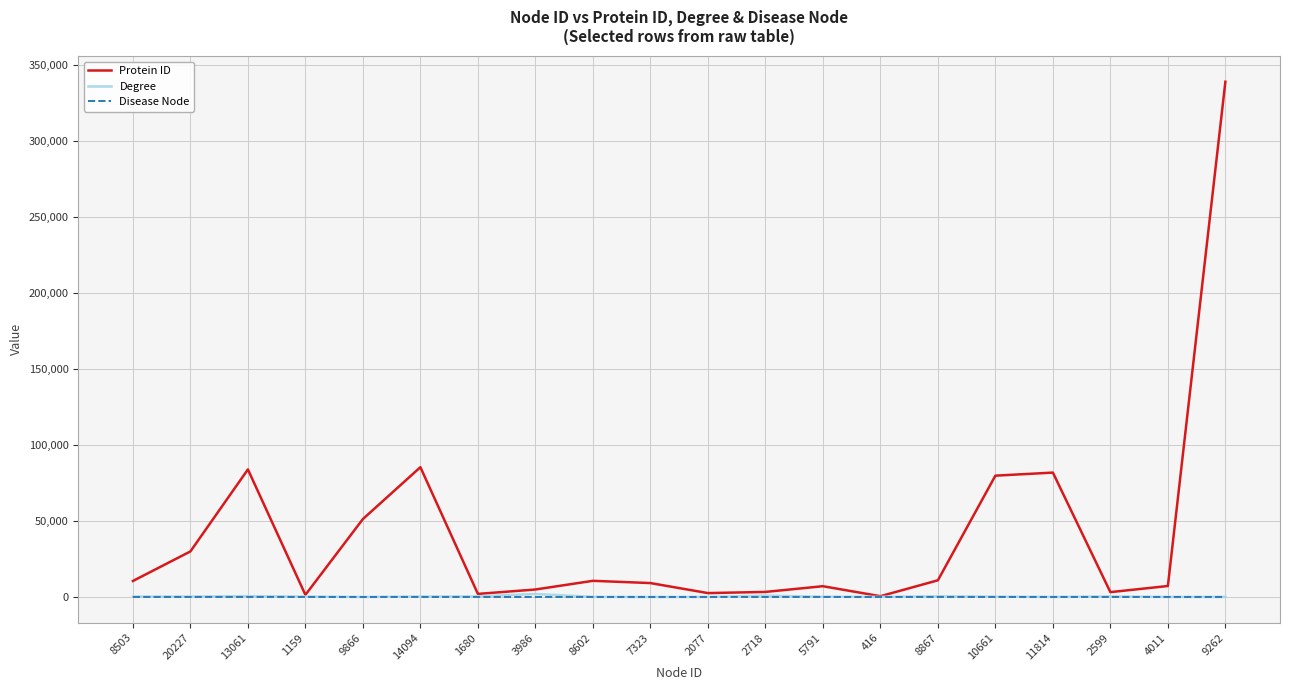

How many lines are shown in the chart?

3